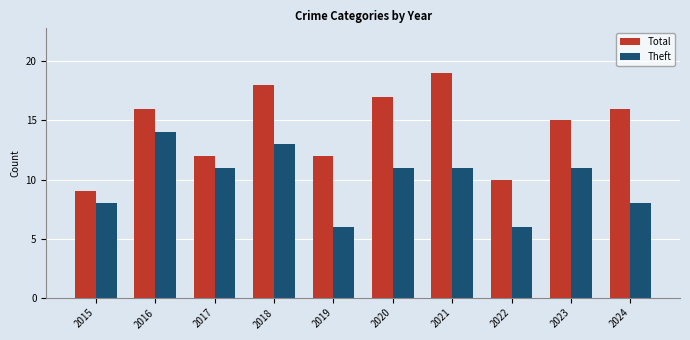

What are all the series names shown in the legend?

Total, Theft